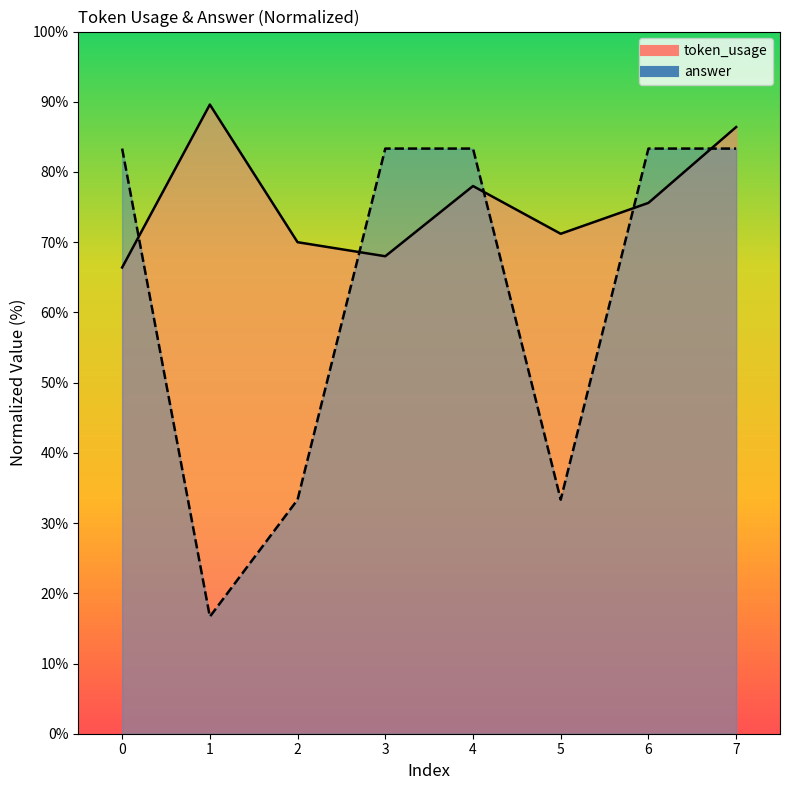

What is the average value of the token_usage series?

75.7